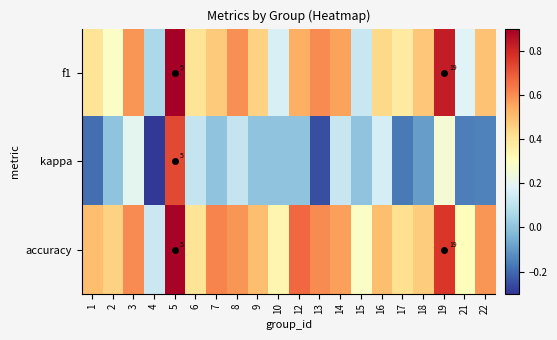

Which series has the widest spread of values?

kappa